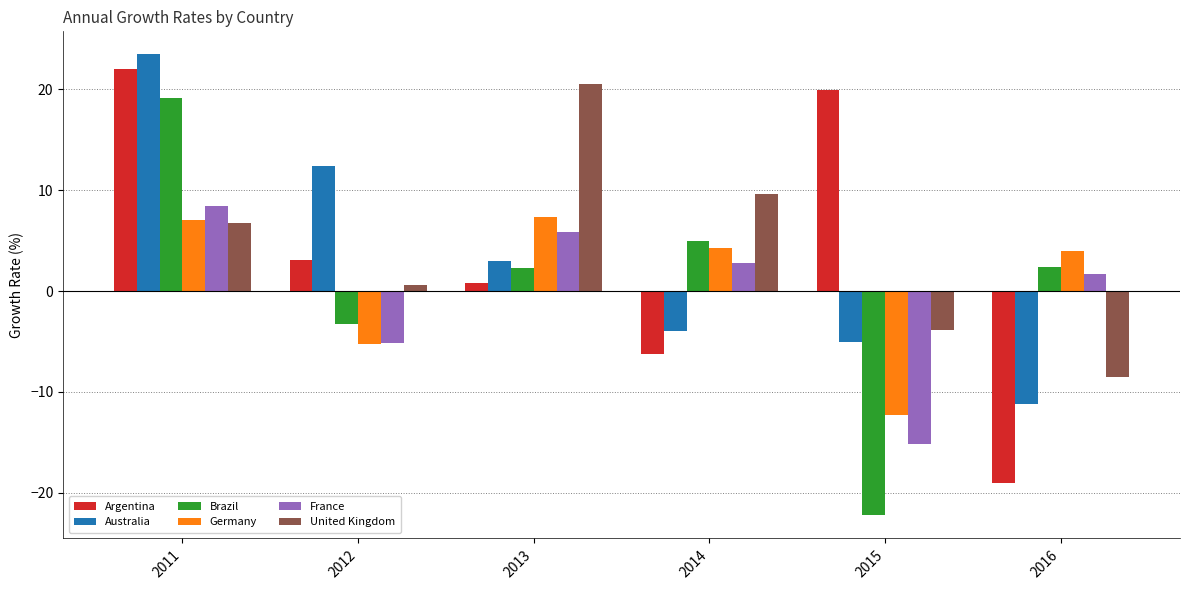

How many data points in Australia are less than 2?

3